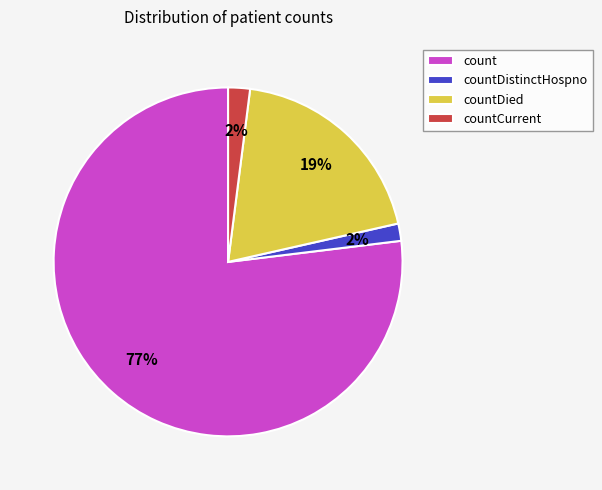

How many segments does this pie chart have?

4